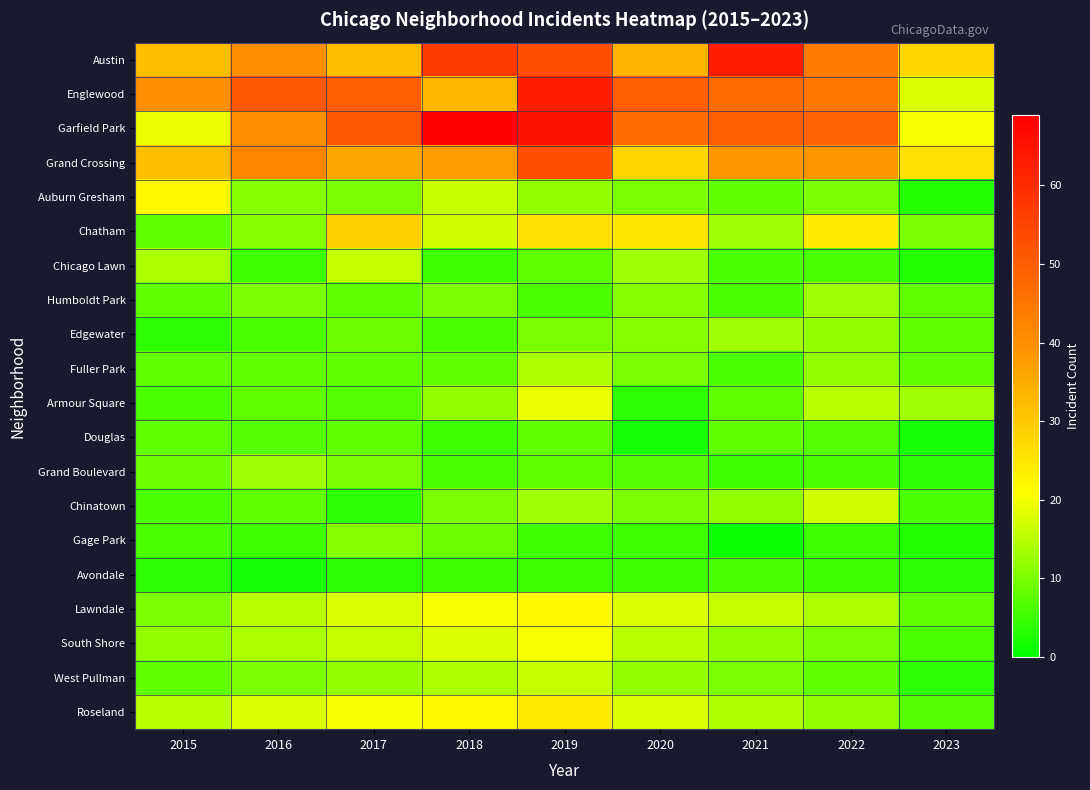

Reading left to right, extract all data points from this chart.

Austin: 2015=32	2016=40	2017=32	2018=57	2019=53	2020=34	2021=63	2022=44	2023=28
Englewood: 2015=40	2016=51	2017=50	2018=33	2019=63	2020=50	2021=47	2022=45	2023=18
Garfield Park: 2015=19	2016=40	2017=51	2018=69	2019=65	2020=47	2021=50	2022=49	2023=20
Grand Crossing: 2015=32	2016=42	2017=36	2018=38	2019=53	2020=28	2021=39	2022=39	2023=26
Auburn Gresham: 2015=22	2016=11	2017=10	2018=16	2019=12	2020=10	2021=8	2022=10	2023=3
Chatham: 2015=8	2016=11	2017=29	2018=17	2019=26	2020=25	2021=13	2022=24	2023=10
Chicago Lawn: 2015=14	2016=5	2017=16	2018=5	2019=8	2020=13	2021=6	2022=6	2023=3
Humboldt Park: 2015=8	2016=10	2017=8	2018=10	2019=6	2020=11	2021=6	2022=13	2023=8
Edgewater: 2015=4	2016=6	2017=9	2018=6	2019=10	2020=11	2021=13	2022=12	2023=8
Fuller Park: 2015=8	2016=8	2017=8	2018=8	2019=14	2020=10	2021=6	2022=12	2023=8
Armour Square: 2015=6	2016=8	2017=7	2018=12	2019=19	2020=4	2021=8	2022=15	2023=13
Douglas: 2015=8	2016=7	2017=8	2018=5	2019=8	2020=2	2021=8	2022=7	2023=2
Grand Boulevard: 2015=9	2016=13	2017=10	2018=6	2019=8	2020=7	2021=5	2022=6	2023=4
Chinatown: 2015=6	2016=8	2017=4	2018=10	2019=13	2020=10	2021=12	2022=17	2023=6
Gage Park: 2015=6	2016=5	2017=11	2018=9	2019=5	2020=5	2021=1	2022=5	2023=3
Avondale: 2015=4	2016=2	2017=4	2018=5	2019=5	2020=5	2021=6	2022=5	2023=4
Lawndale: 2015=10	2016=15	2017=18	2018=20	2019=22	2020=18	2021=16	2022=14	2023=8
South Shore: 2015=12	2016=14	2017=16	2018=18	2019=20	2020=15	2021=12	2022=10	2023=6
West Pullman: 2015=8	2016=10	2017=12	2018=14	2019=16	2020=12	2021=10	2022=8	2023=4
Roseland: 2015=15	2016=18	2017=20	2018=22	2019=24	2020=18	2021=14	2022=12	2023=7